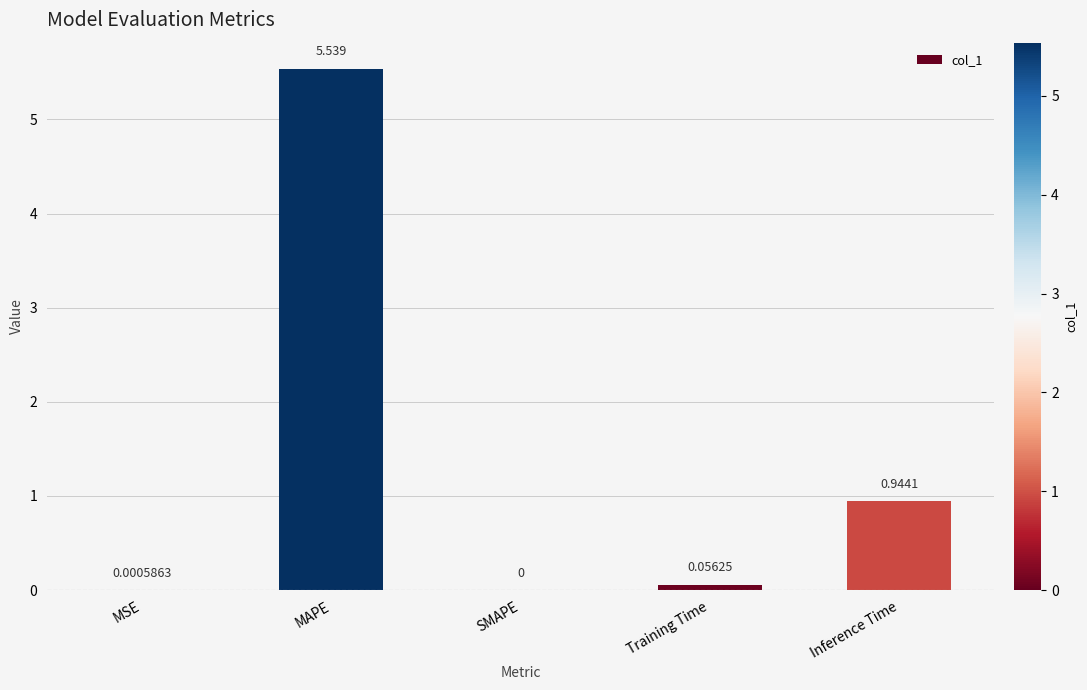

What is the change in value from MSE to MAPE?

+5.5